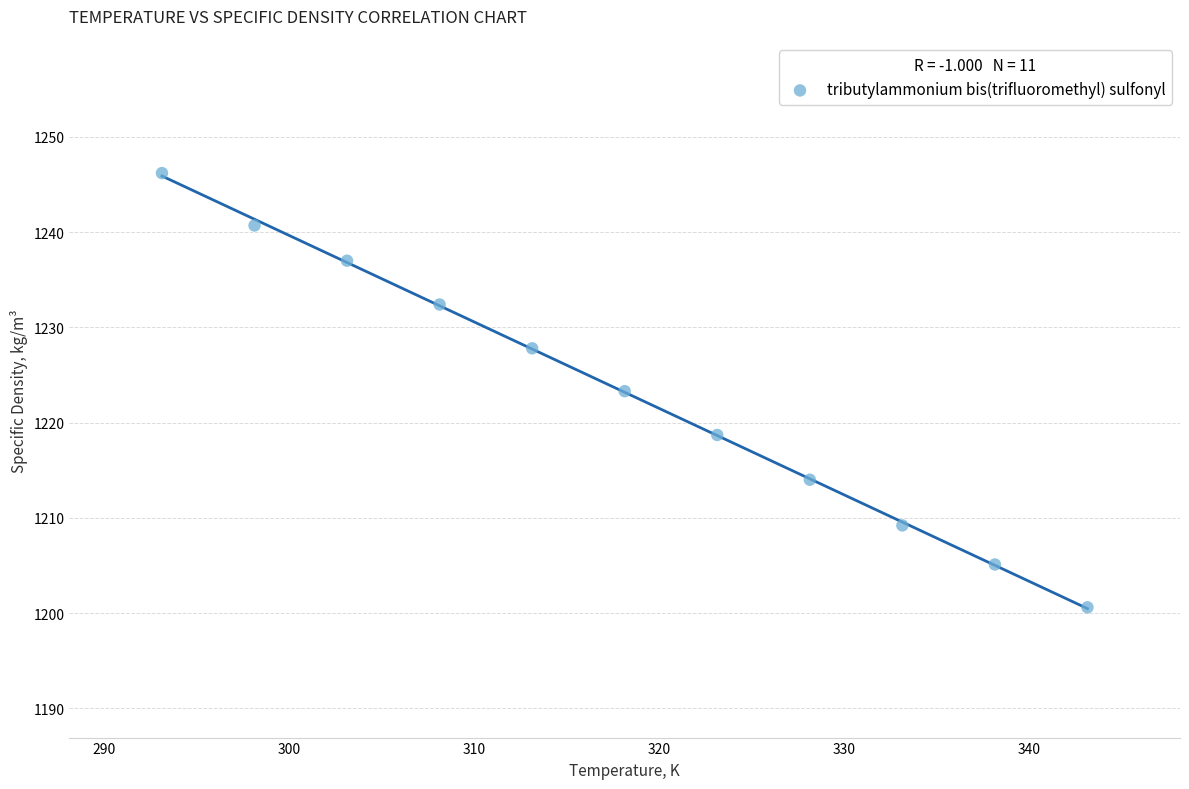

What is the range of X values (max minus min)?

50.0